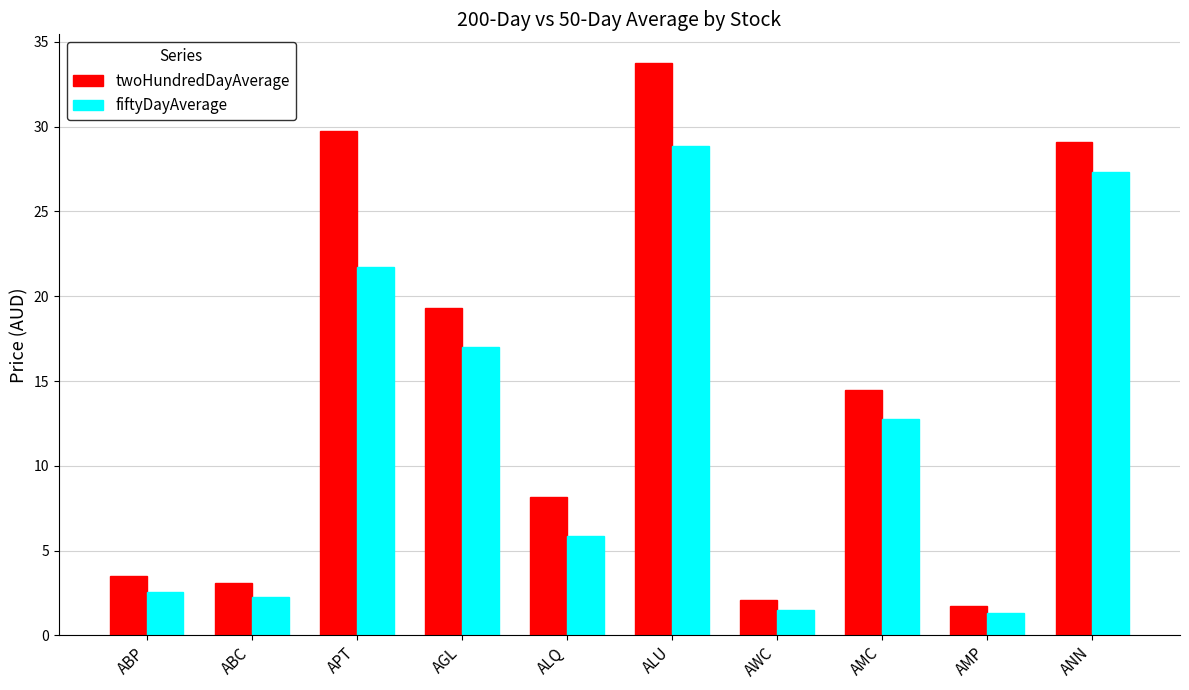

True or false: twoHundredDayAverage has a value of 9.1 at AMC.

False